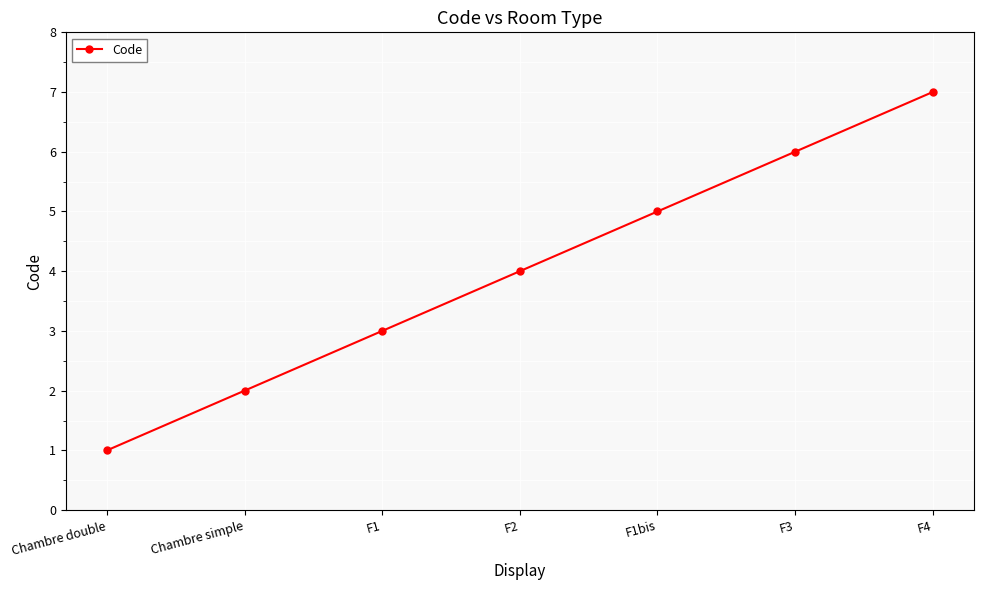

Does the chart display data point markers on the line(s)?

Yes